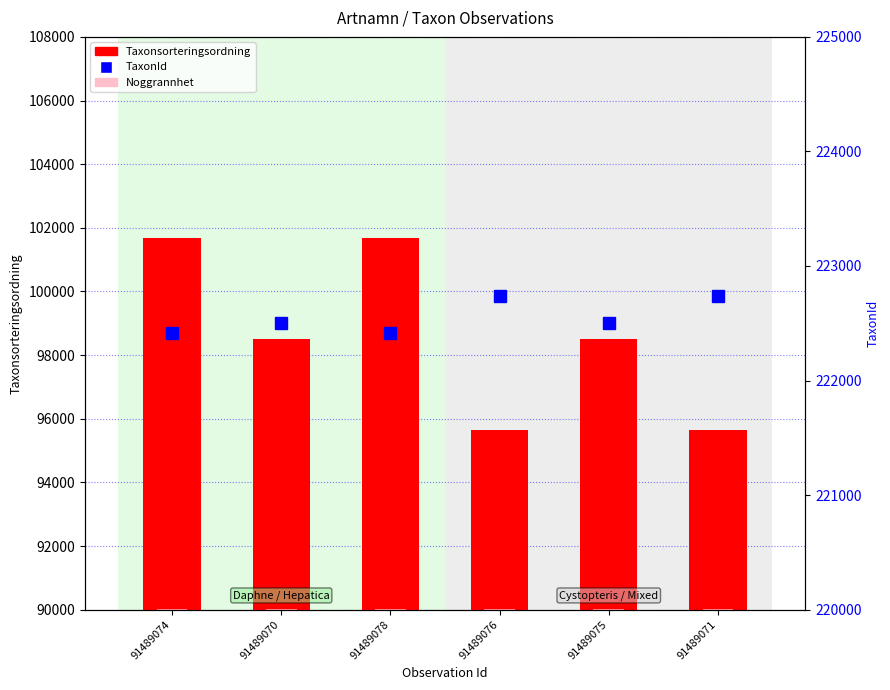

True or false: Taxonsorteringsordning has a value of 101680 at 91489074.

True